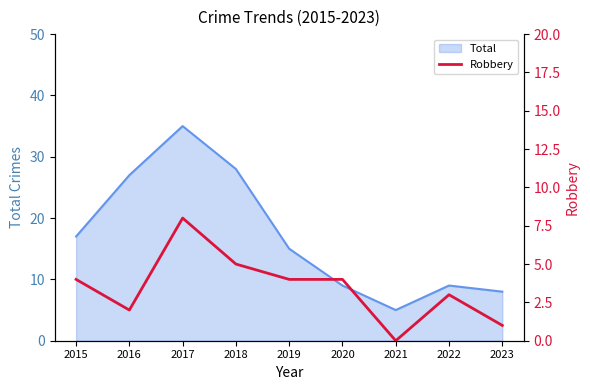

What is the minimum value for Total?

5